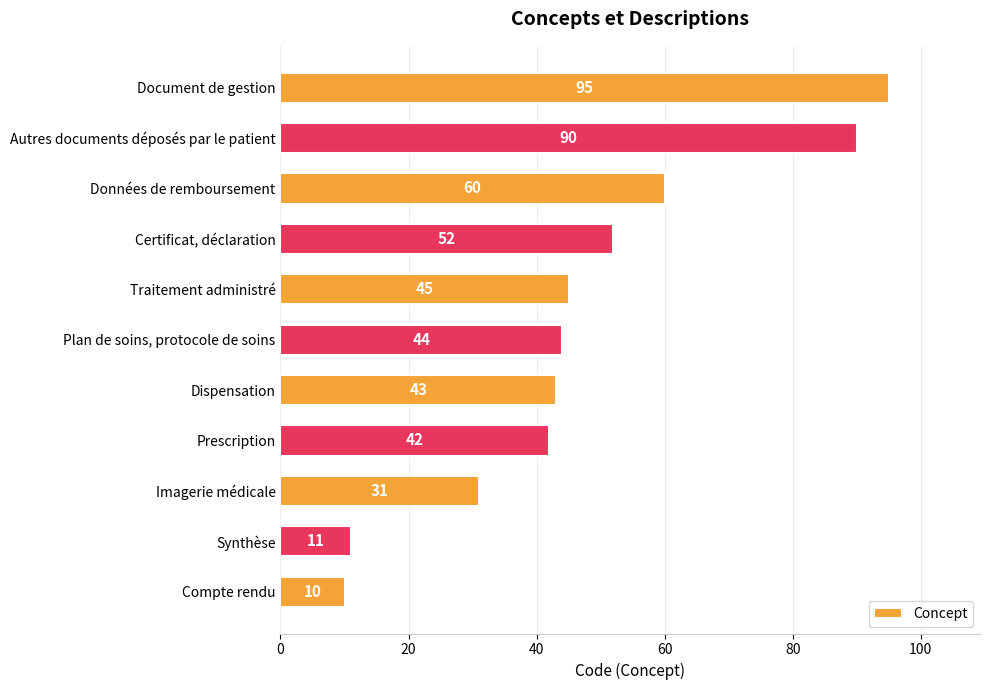

Approximately how many times larger is the value at Données de remboursement compared to Certificat, déclaration?

1.2